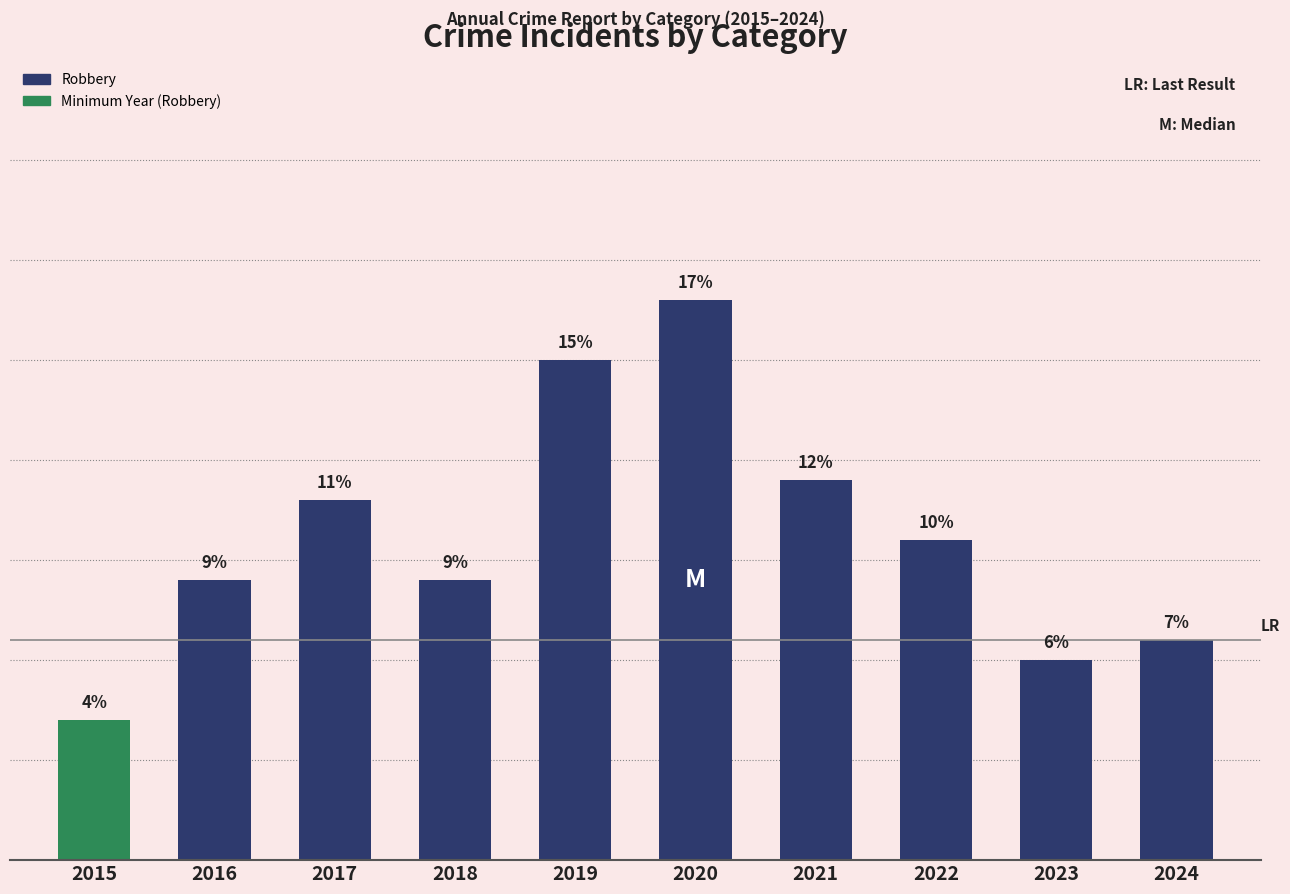

Reading left to right, what are all the values shown in this chart?

2015=7	2016=14	2017=18	2018=14	2019=25	2020=28	2021=19	2022=16	2023=10	2024=11